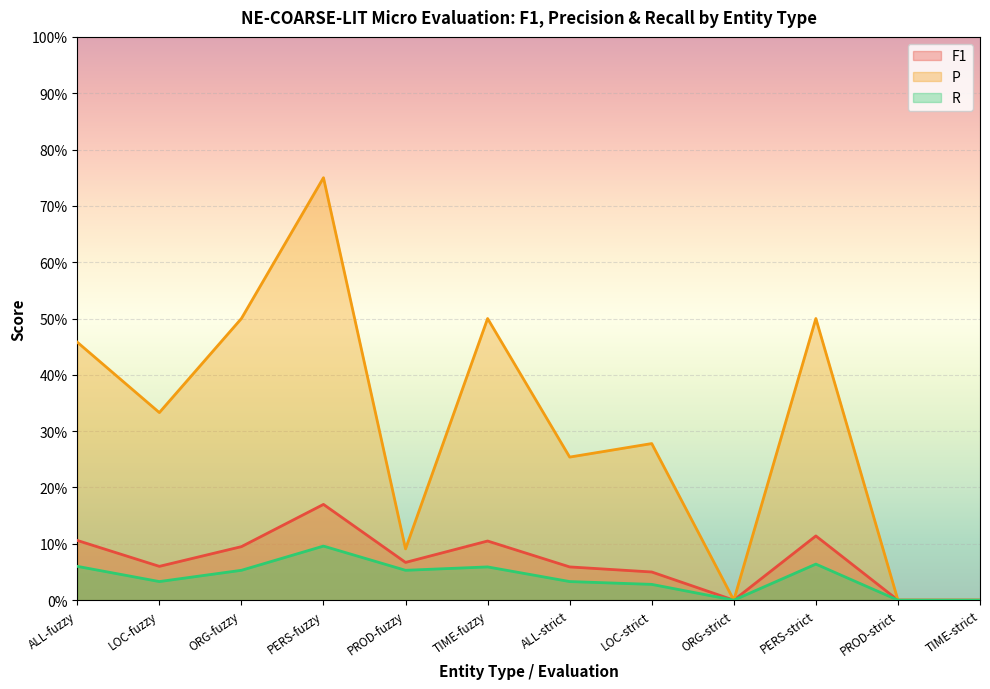

True or false: R and P cross at least once.

False